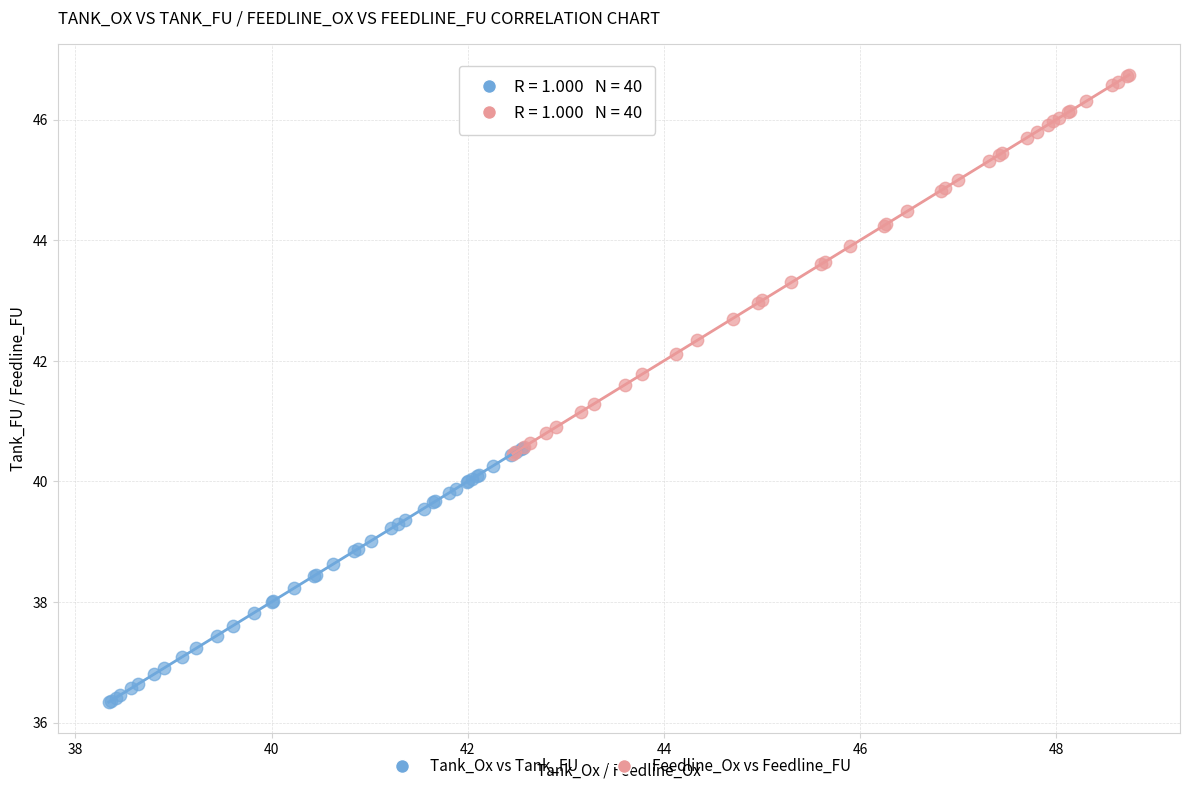

Which series has the widest spread of Y values?

Feedline_Ox vs Feedline_FU